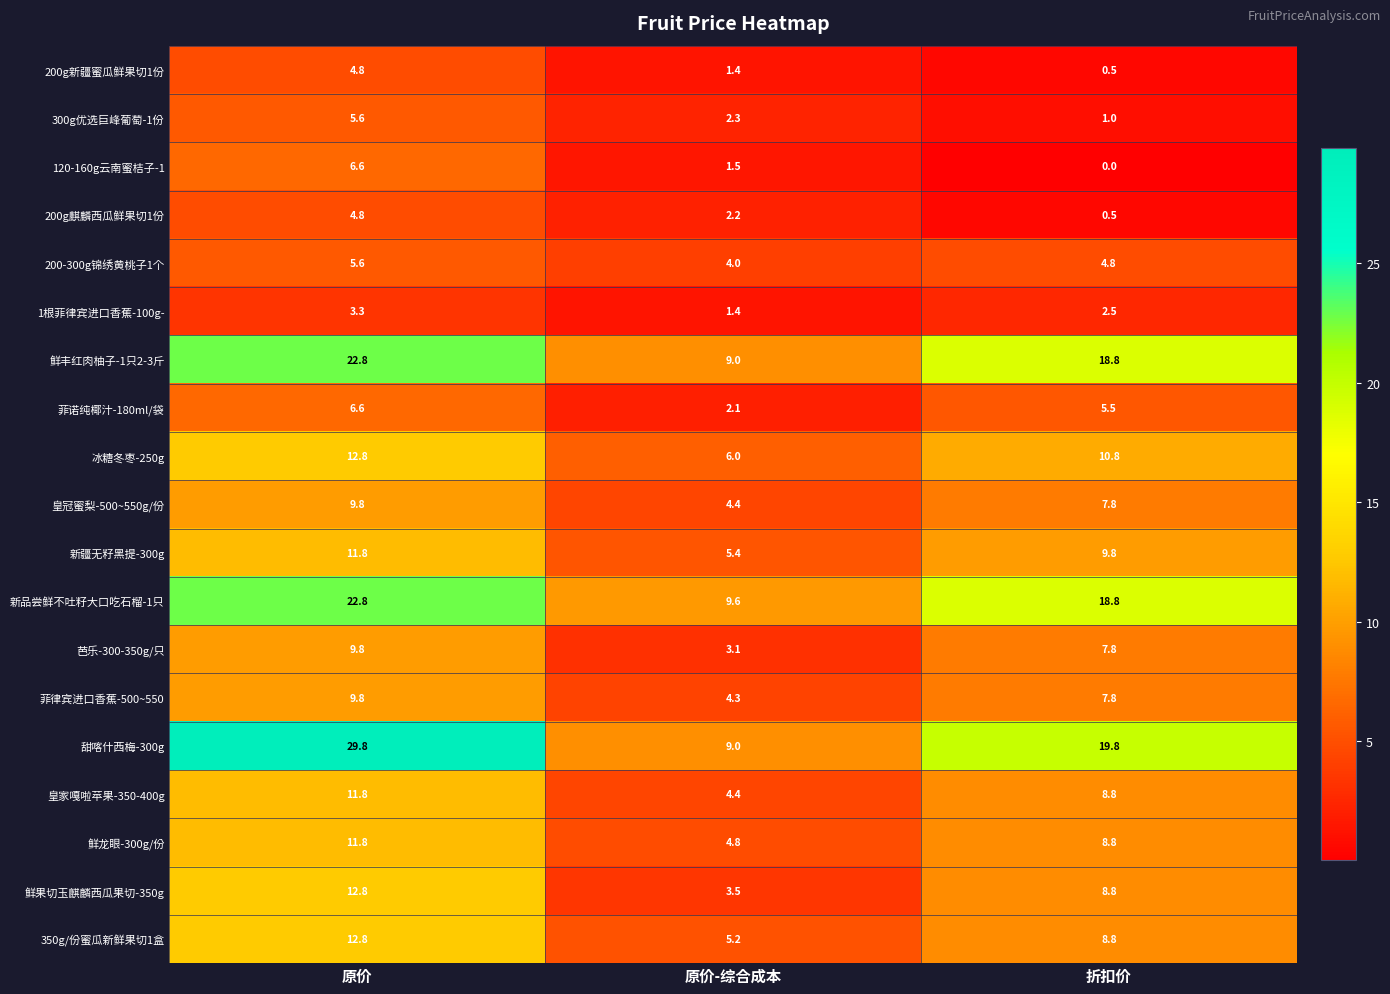

What is the difference between the 芭乐-300-350g/只 values at 原价-综合成本 and 折扣价?

4.7